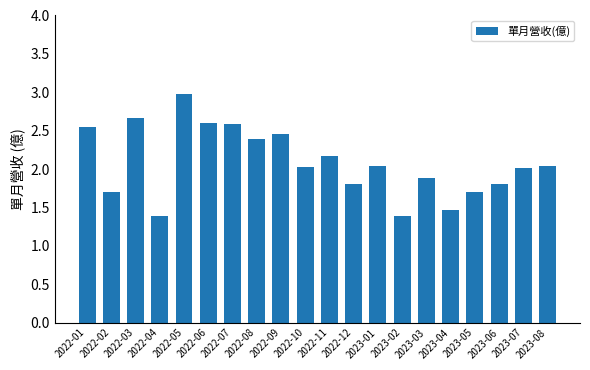

Approximately how many times larger is the value at 2022-04 compared to 2023-05?

0.8